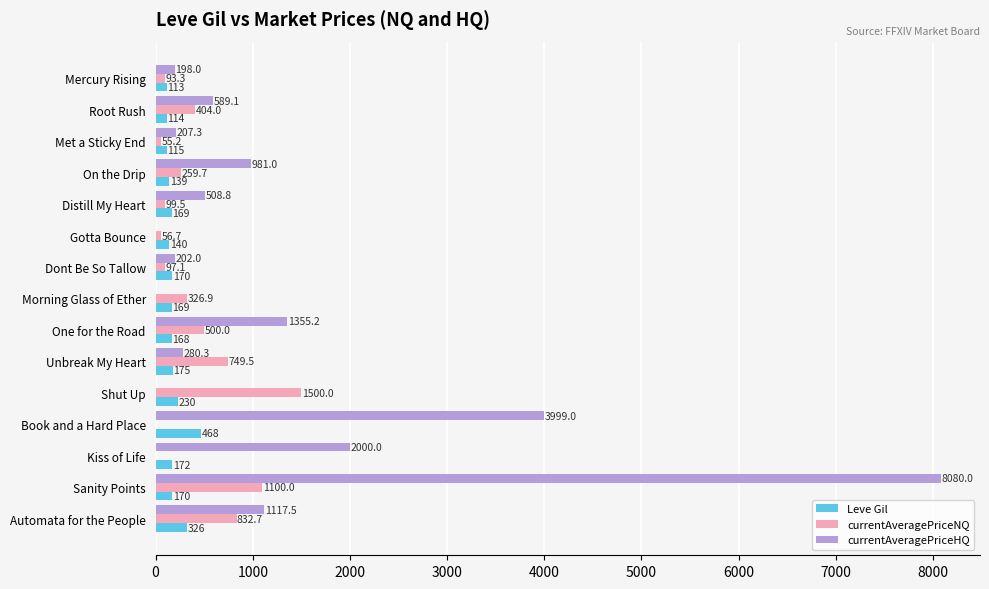

Where is currentAveragePriceNQ nearest to the value 750?

Unbreak My Heart